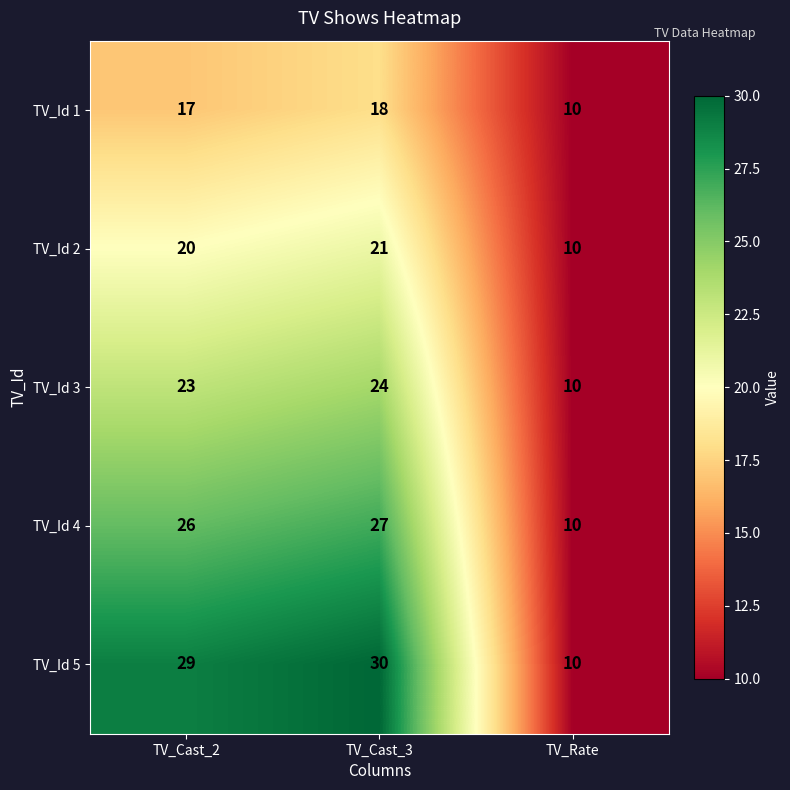

What is the approximate value of TV_Id 1 at TV_Cast_3?

18